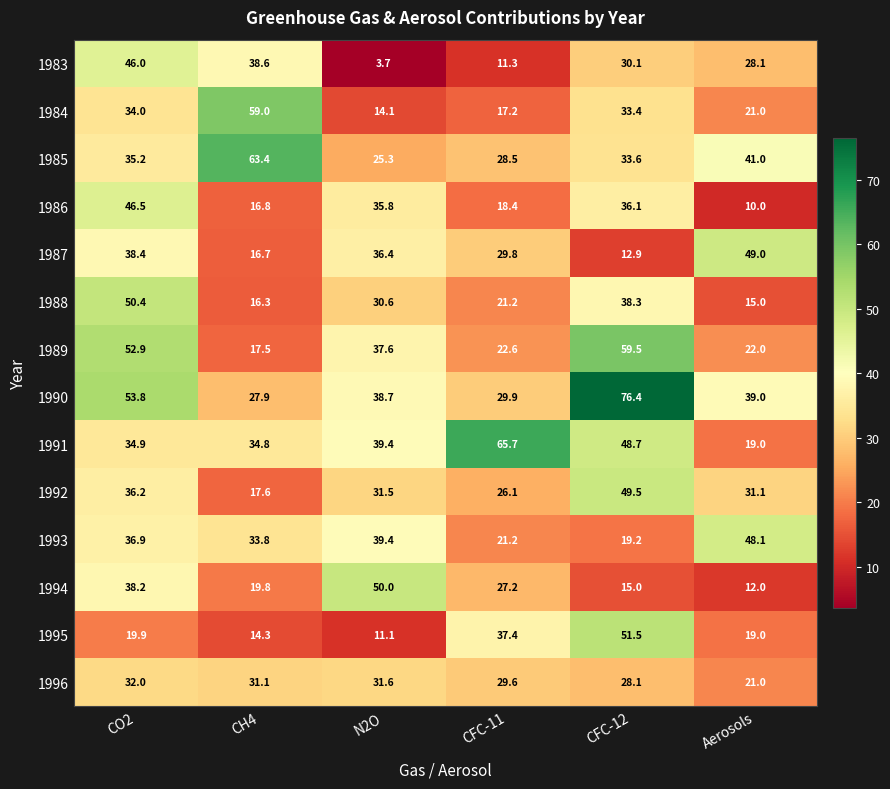

What is the difference between the maximum and minimum values in the 1994 series?

38.0